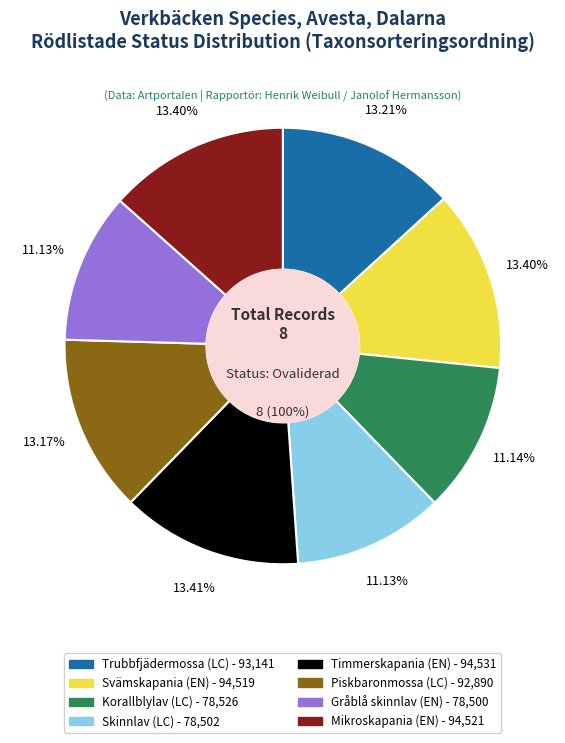

What percentage do Timmerskapania (EN) and Piskbaronmossa (LC) together represent?

26.6%